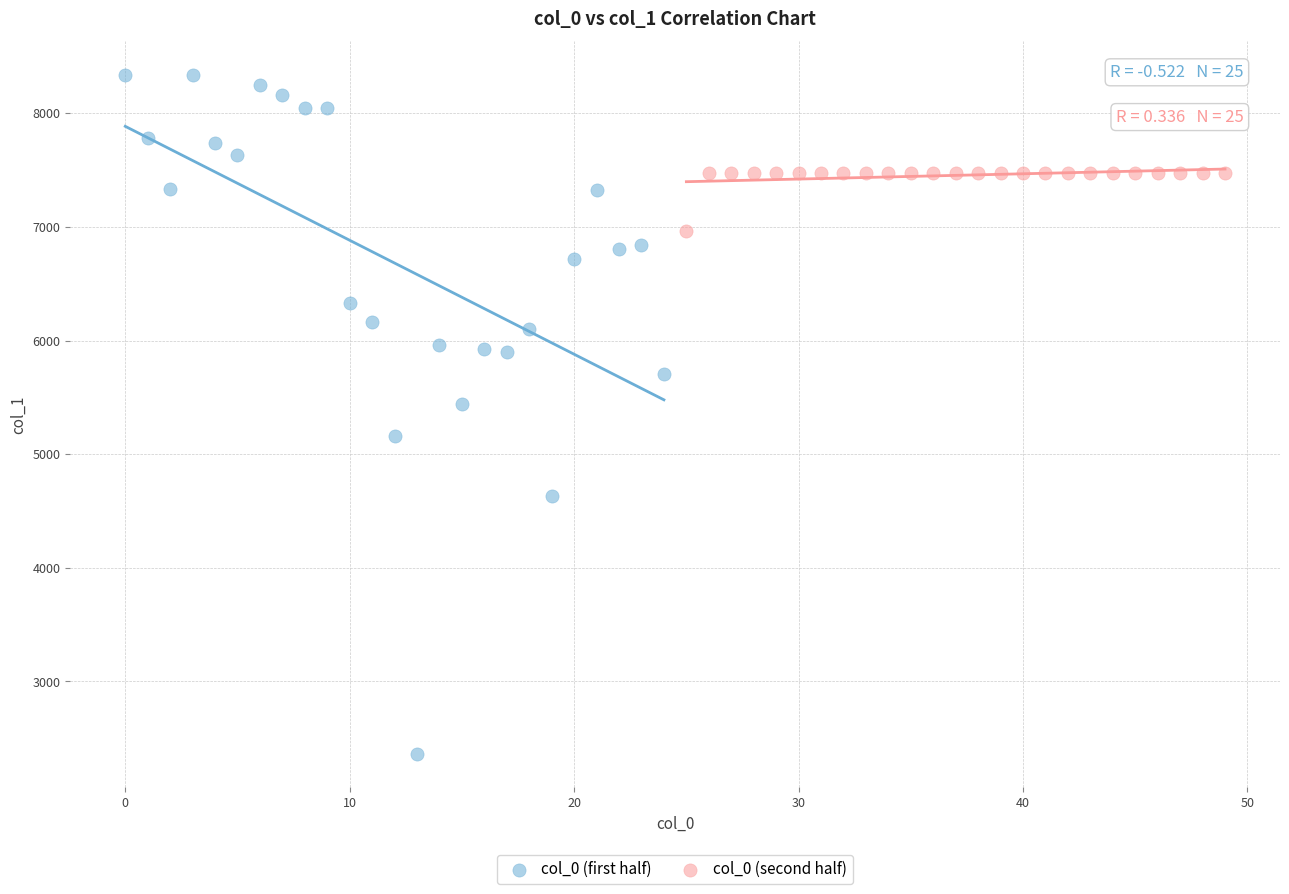

Which series has the widest spread of Y values?

col_0 (first half)